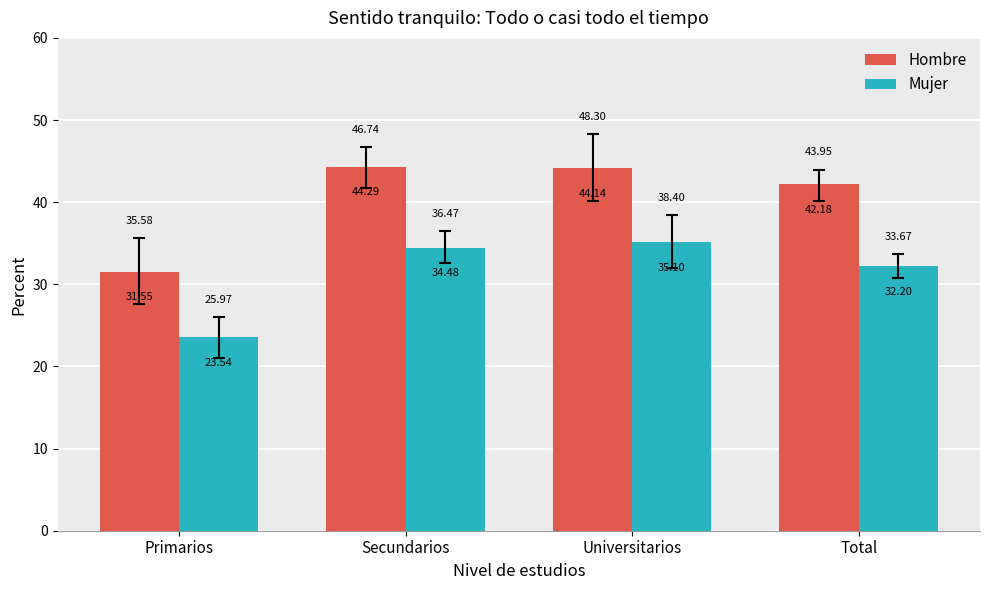

What is the spread (max minus min) of values at Primarios?

8.0